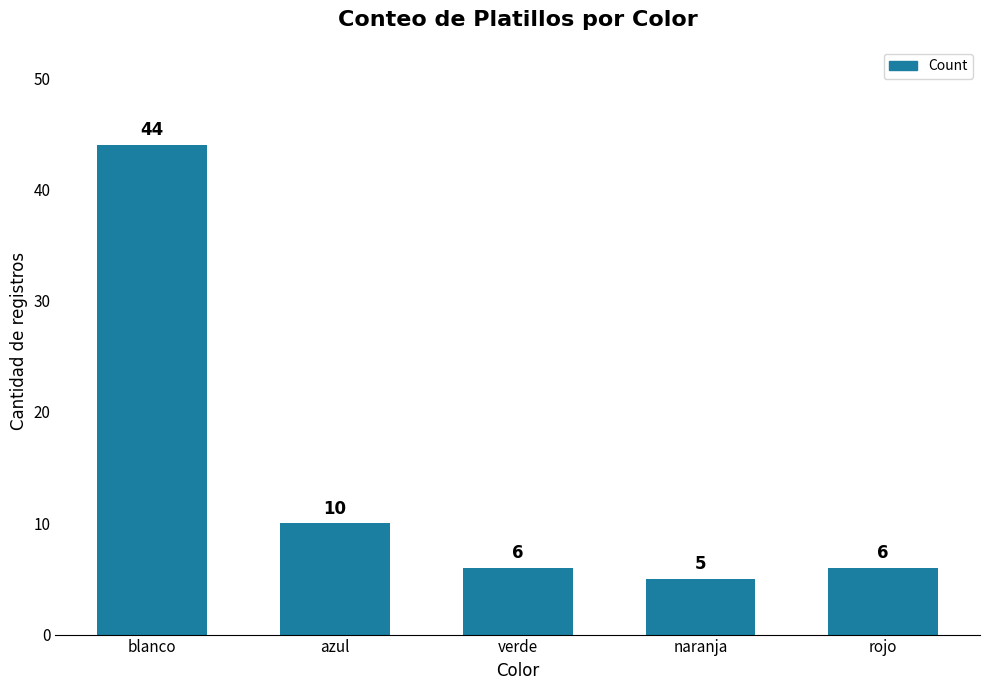

Reading left to right, extract all data points from this chart.

44	10	6	5	6